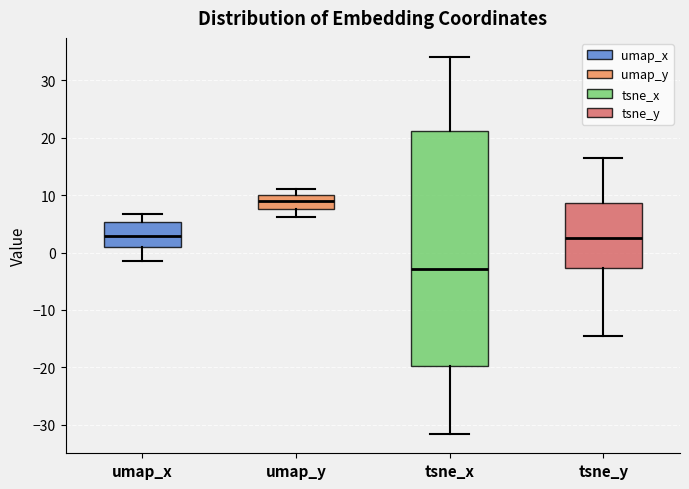

Reading left to right, transcribe this box plot: for each box, give where its median line is, the range the box spans, and where its two whiskers end, as read against the y-axis. The values are not printed on the chart, so give them approximately, as read against the axis.

umap_x: median 3, box 1 to 5, whiskers -2 to 7
umap_y: median 9, box 8 to 10, whiskers 6 to 11
tsne_x: median -3, box -20 to 21, whiskers -32 to 34
tsne_y: median 2, box -3 to 9, whiskers -15 to 16